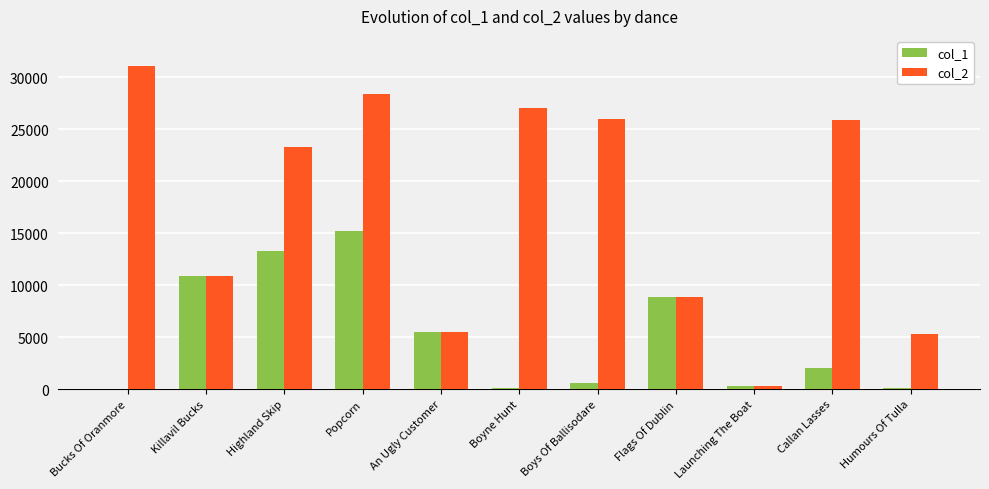

What is the total value across all series at Killavil Bucks?

21826